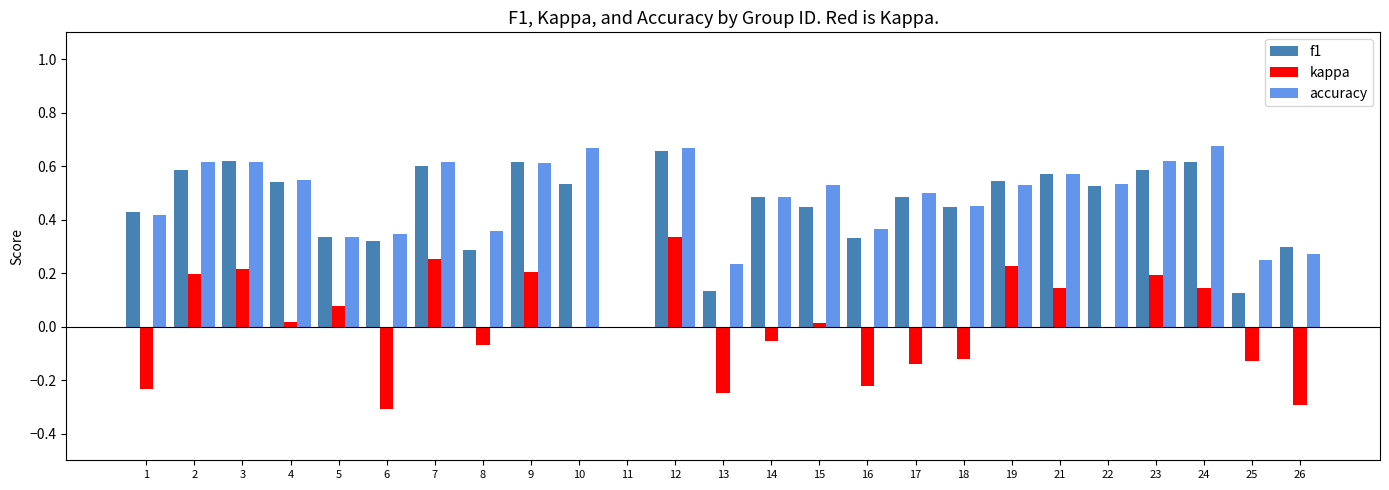

Which series changed the most between 22 and 25?

f1